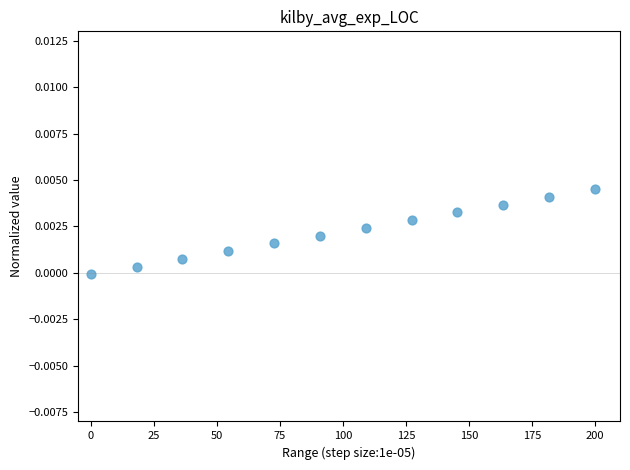

What is the range of X values (max minus min)?

200.0